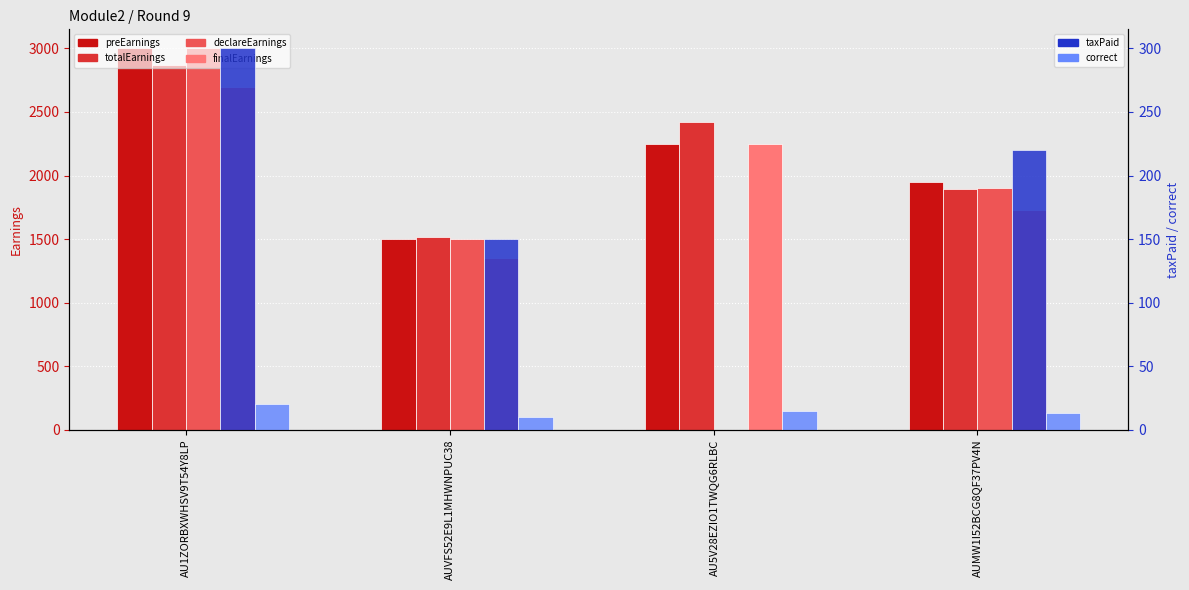

At which label does totalEarnings reach its peak?

AU1ZORBXWHSV9T54Y8LP